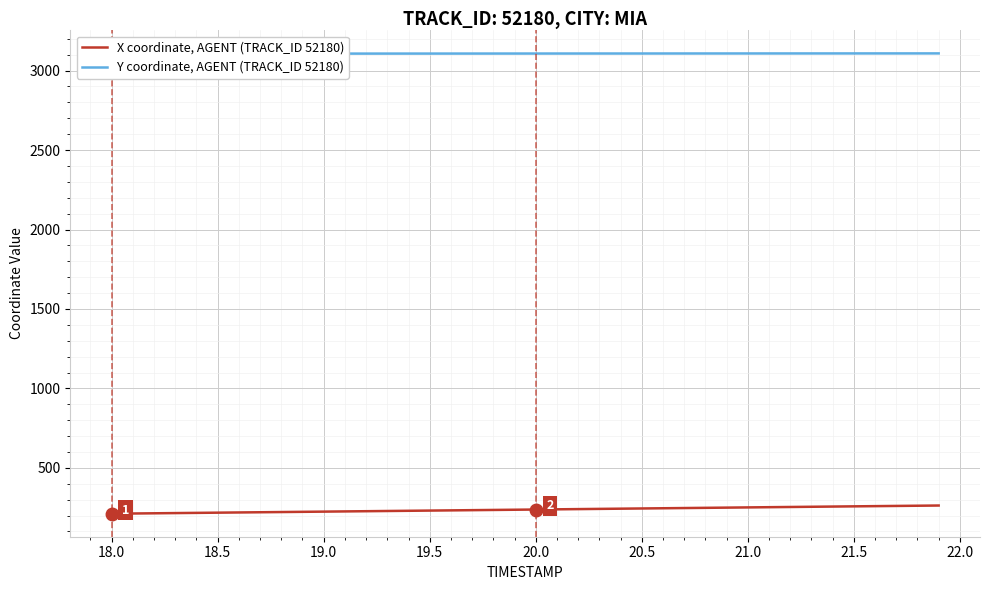

How many data points in Y coordinate, AGENT (TRACK_ID 52180) are above 3107?

28